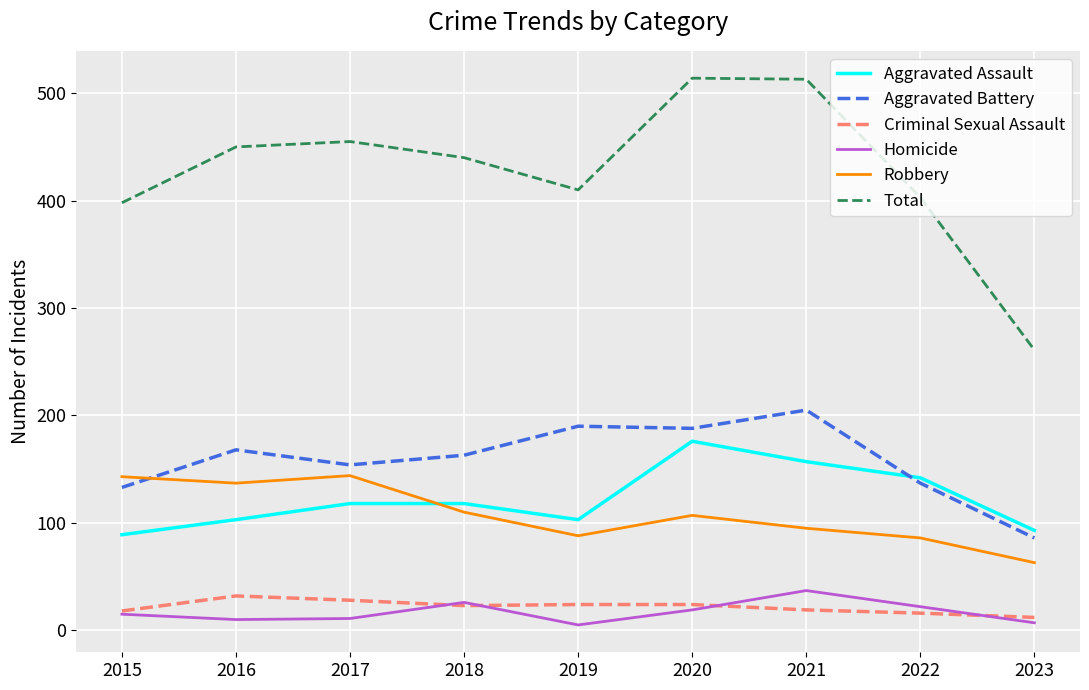

Between which two adjacent categories do Aggravated Battery and Aggravated Assault first intersect?

2021 and 2022